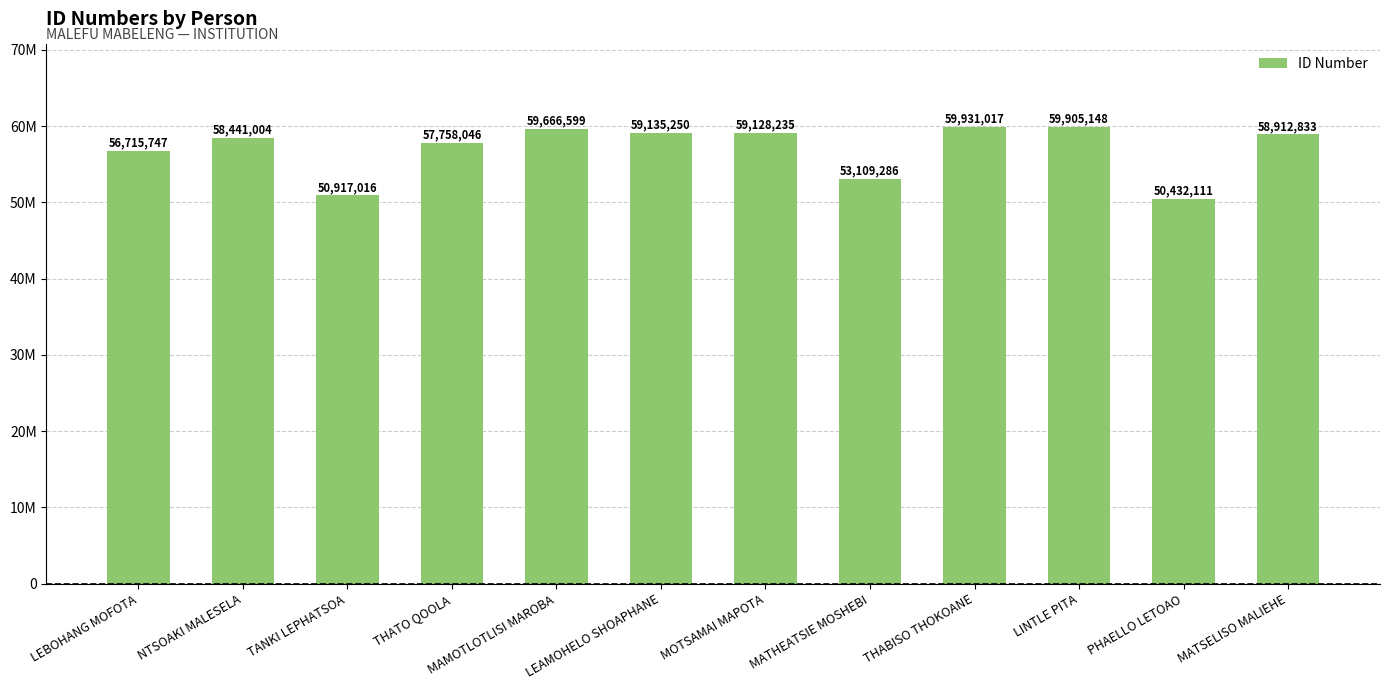

Is it true that the value at MOTSAMAI MAPOTA is 59128235?

True